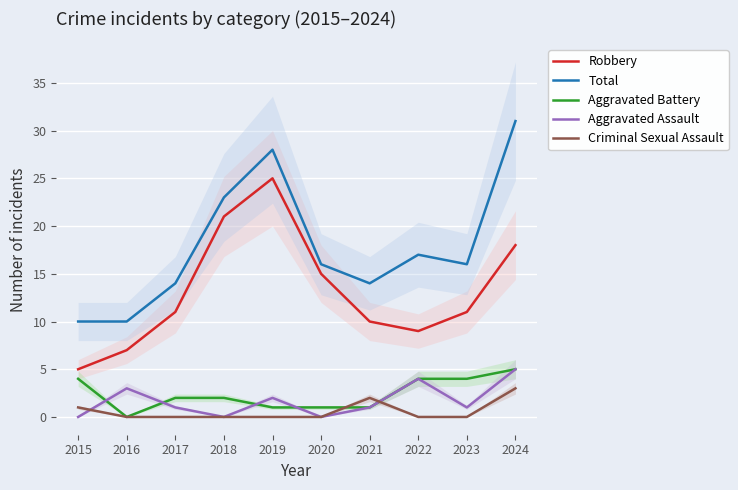

Where is the first local minimum for Total?

2021